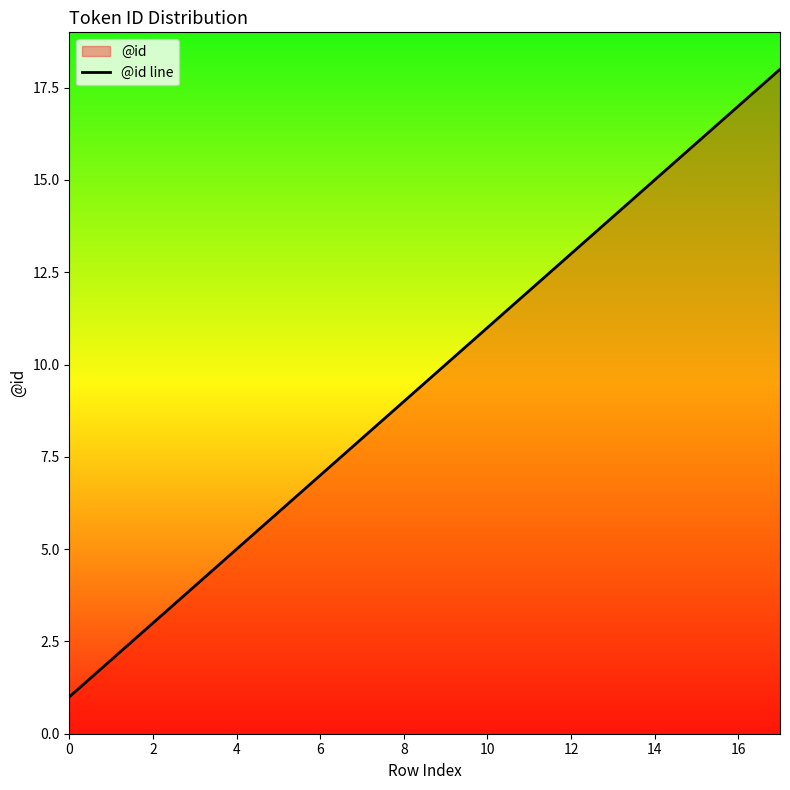

Does the chart display data point markers on the line(s)?

No